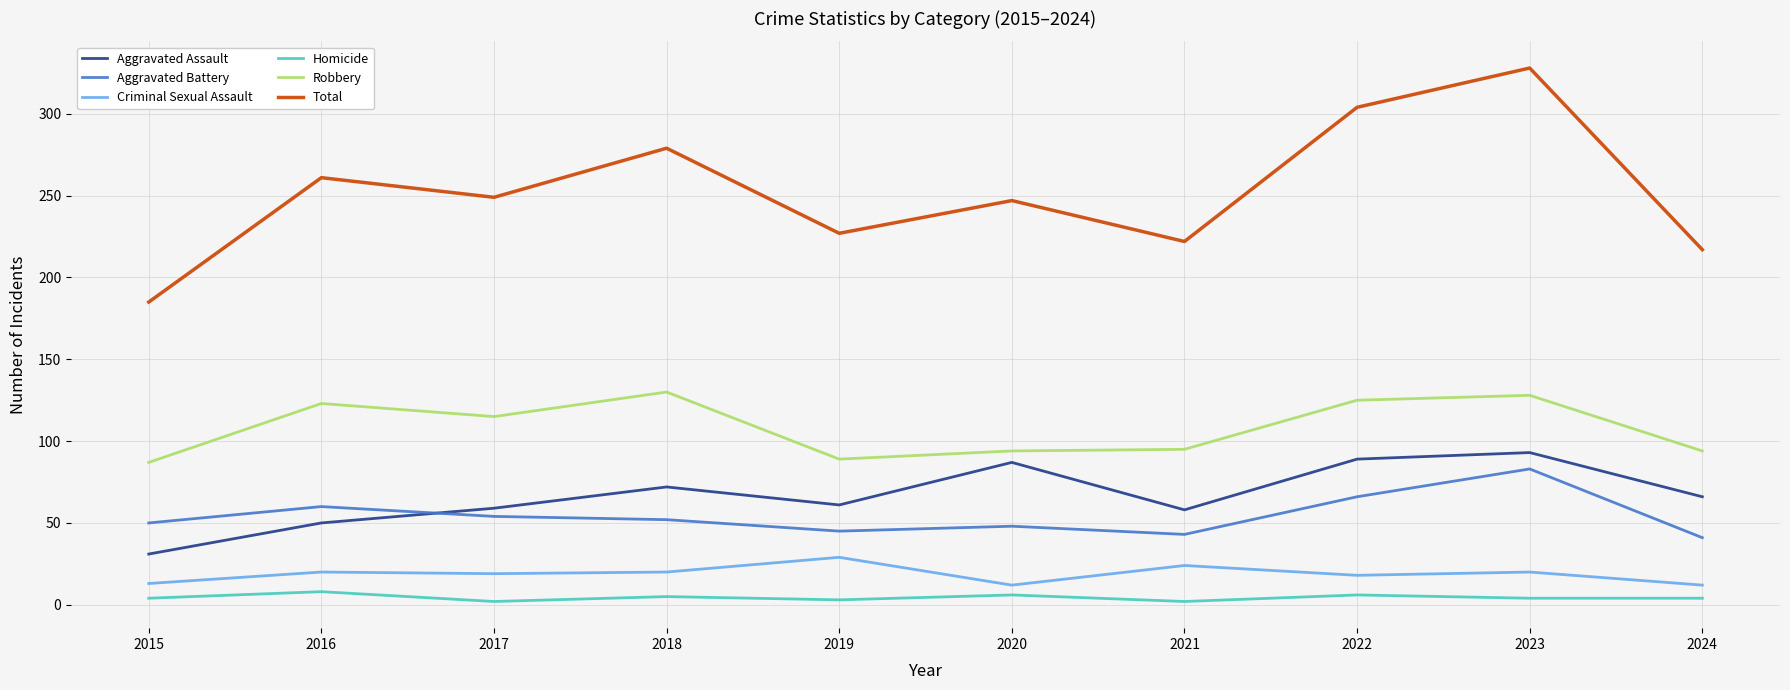

At which label does Total first exceed 249?

2016